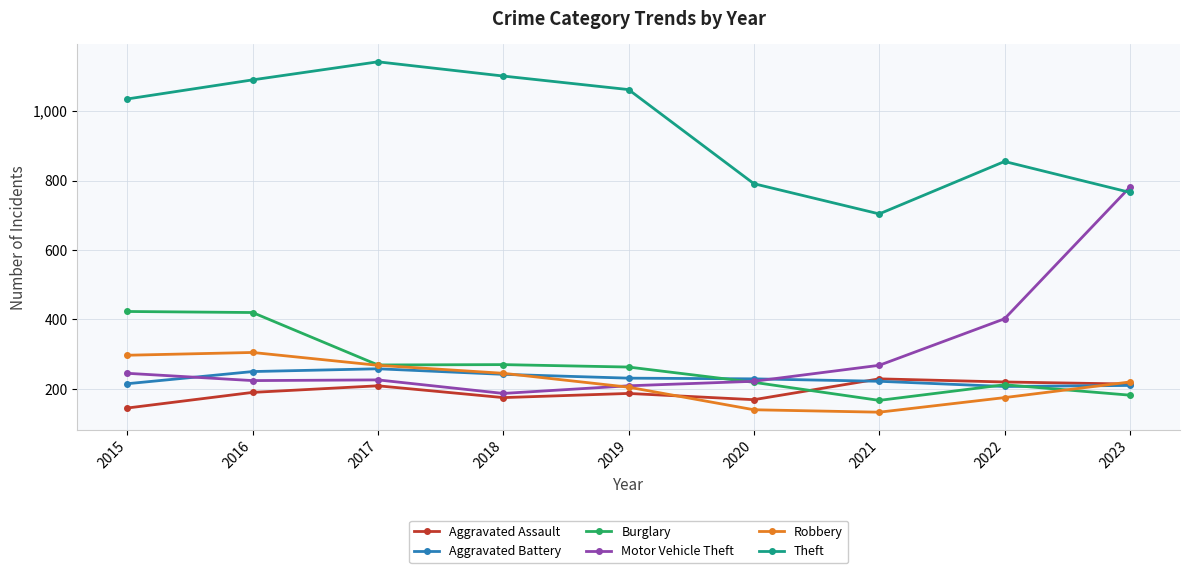

The value of Theft at 2015 is 1035. True or false?

True